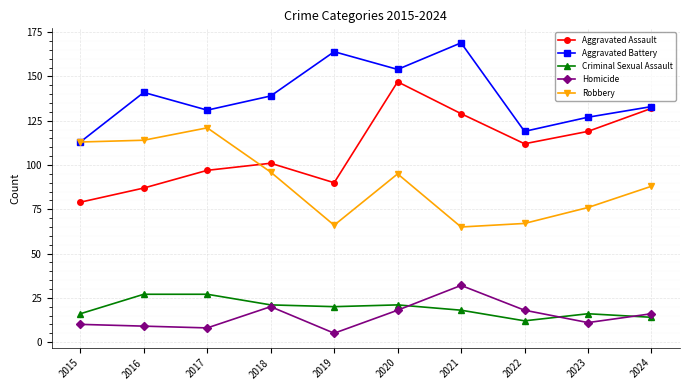

Is this an area chart (filled region under the line)?

No